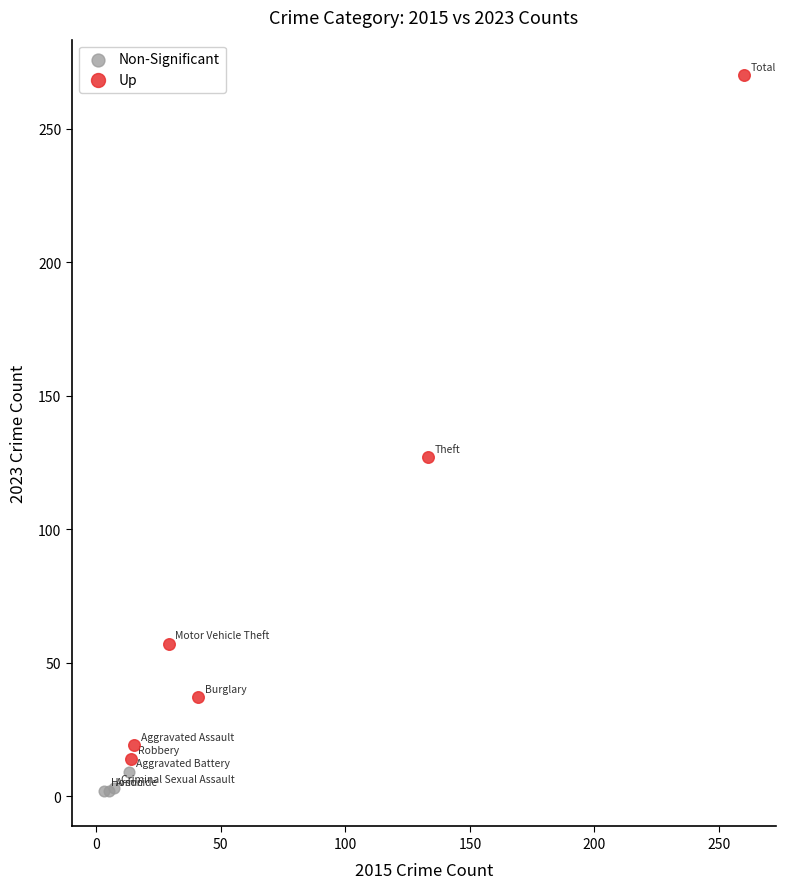

Which series contains the highest Y value?

Up